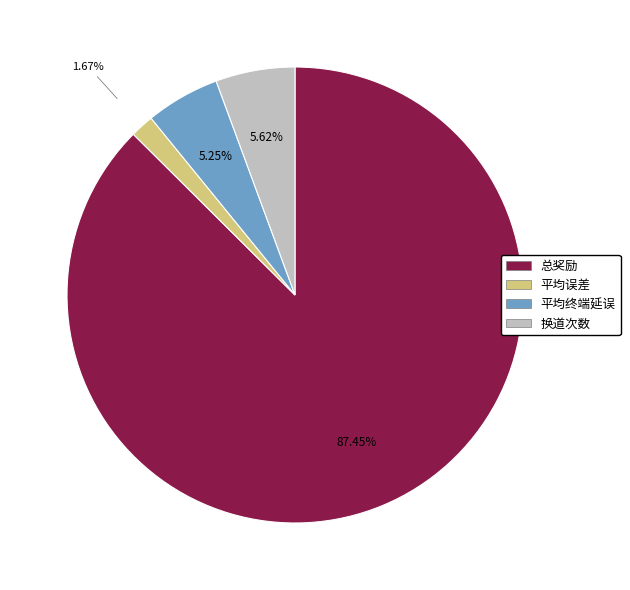

Approximately how many times larger is the value at 换道次数 compared to 总奖励?

0.1